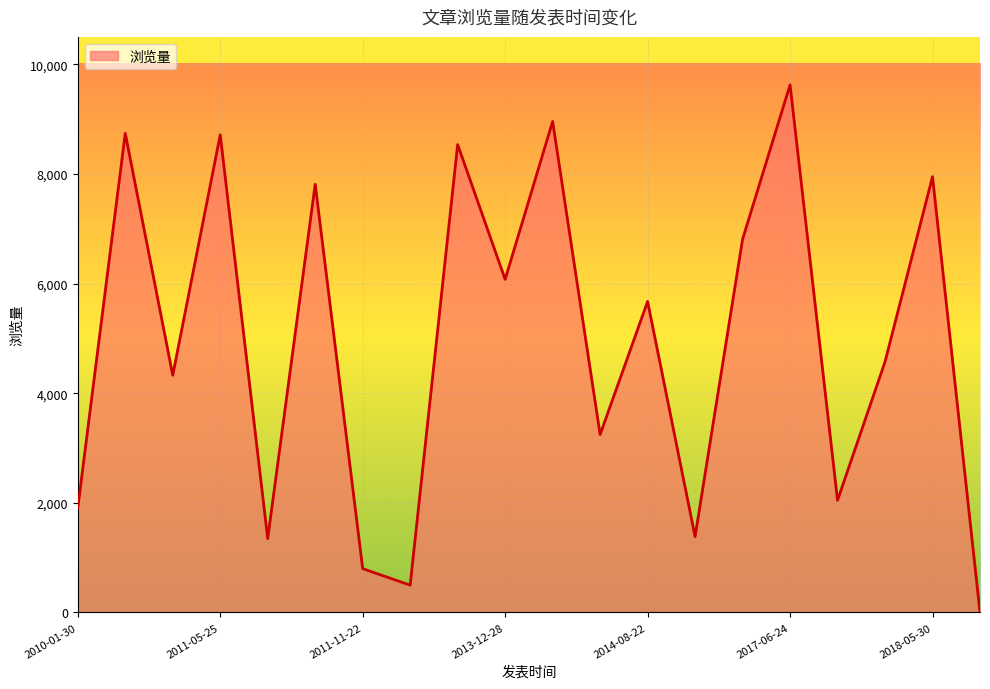

How many categories are shown in the chart?

20